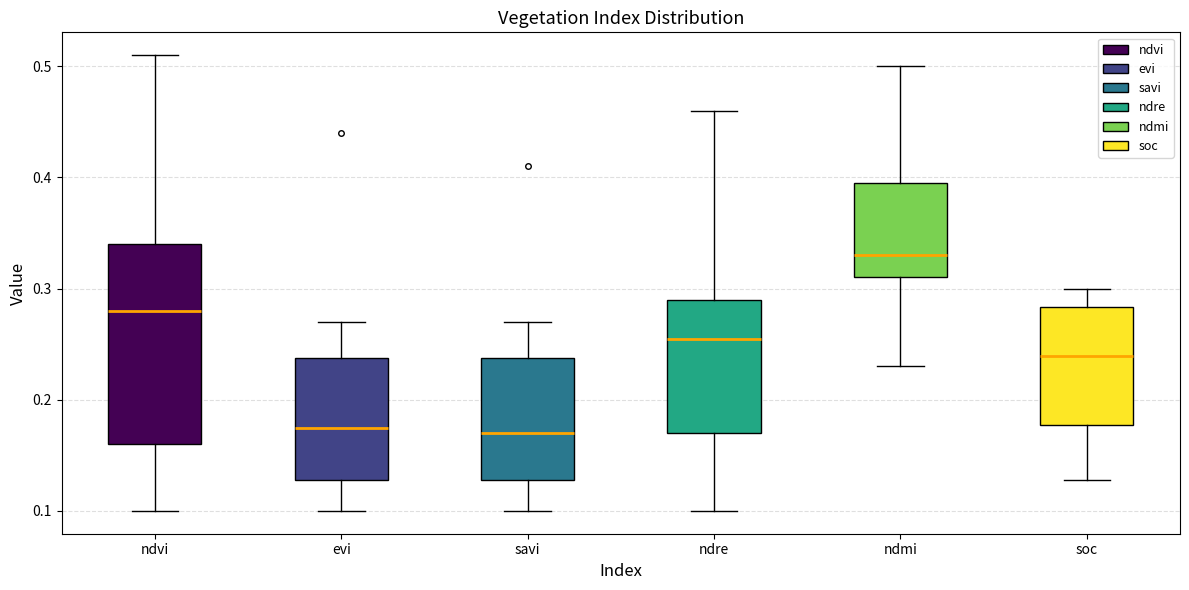

Where does the lower whisker of the box for soc end on the y-axis? The values are not printed on the chart, so give them approximately, as read against the axis.

0.13